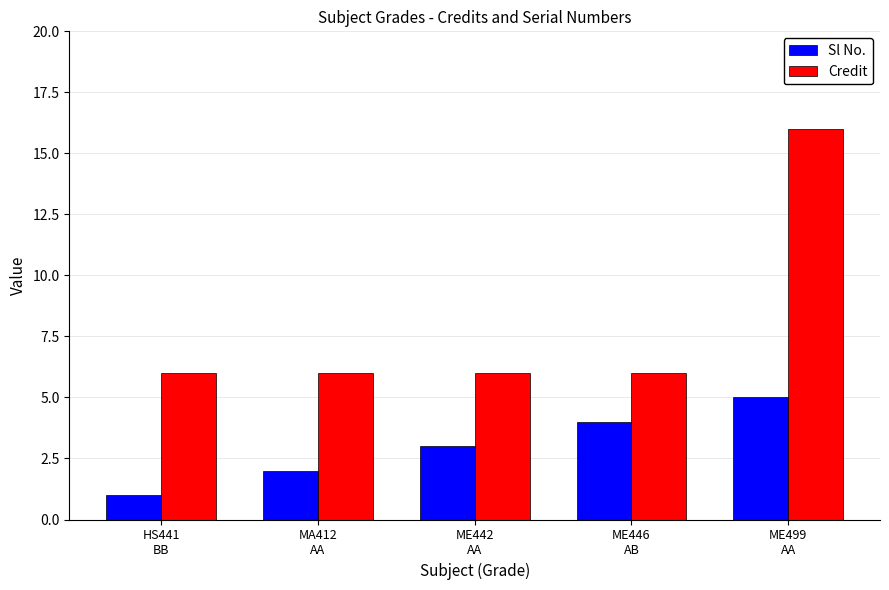

Which series has the largest total across all categories?

Credit